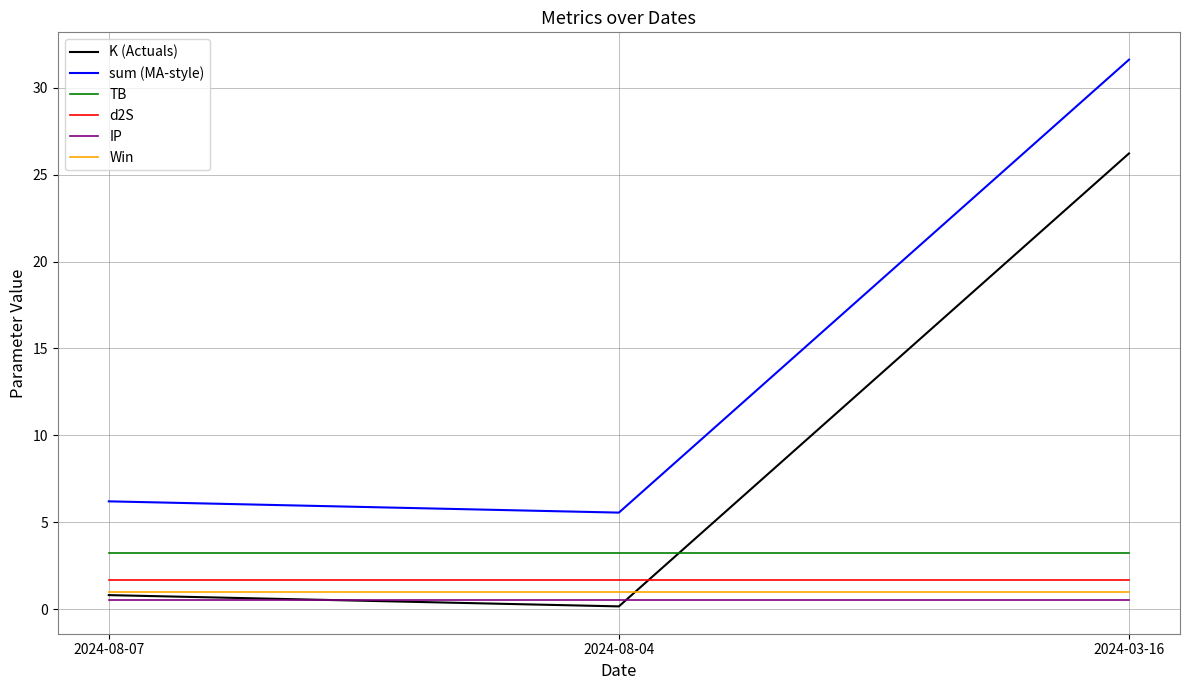

Reading left to right, what are all the values shown in this chart?

K (Actuals): 2024-08-07=0.8	2024-08-04=0.2	2024-03-16=26.2
sum (MA-style): 2024-08-07=6.2	2024-08-04=5.6	2024-03-16=31.6
TB: 2024-08-07=3.2	2024-08-04=3.2	2024-03-16=3.2
d2S: 2024-08-07=1.7	2024-08-04=1.7	2024-03-16=1.7
IP: 2024-08-07=0.5	2024-08-04=0.5	2024-03-16=0.5
Win: 2024-08-07=1.0	2024-08-04=1.0	2024-03-16=1.0